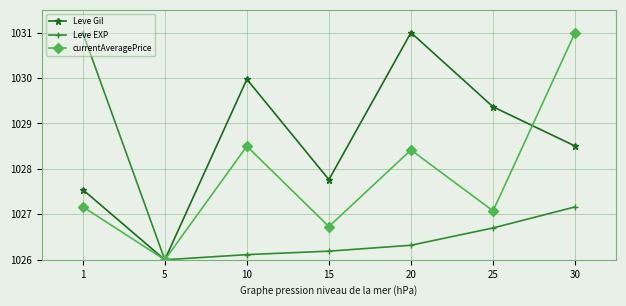

True or false: currentAveragePrice has a value of 1027.2 at 1.

True